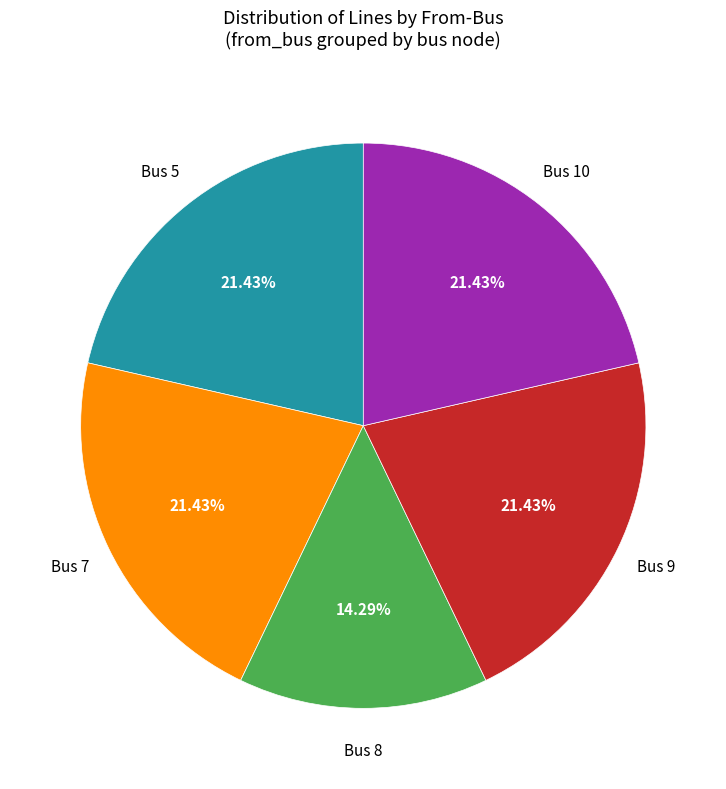

To the nearest percent, what is the difference between the largest and smallest slice percentages?

7%